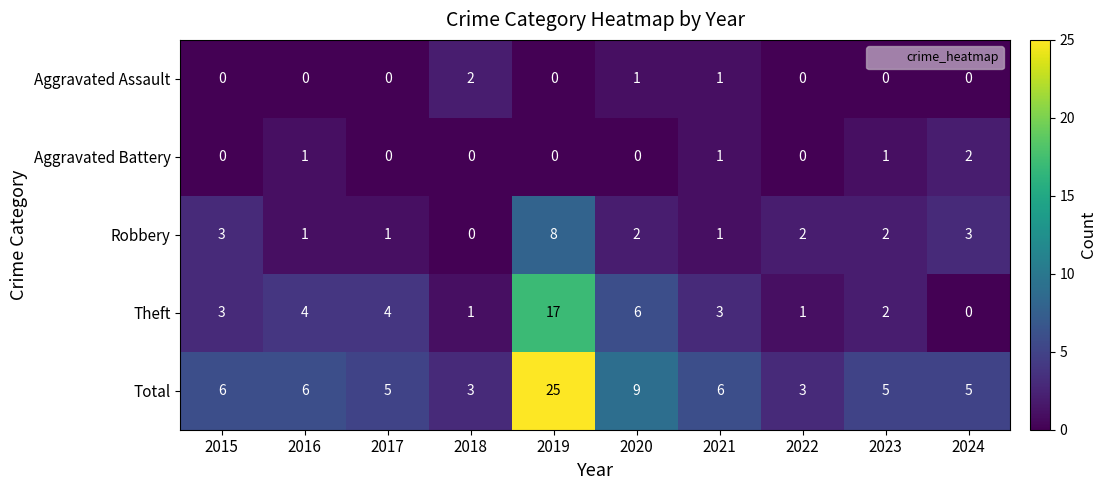

True or false: Aggravated Assault has a value of 0 at 2017.

True